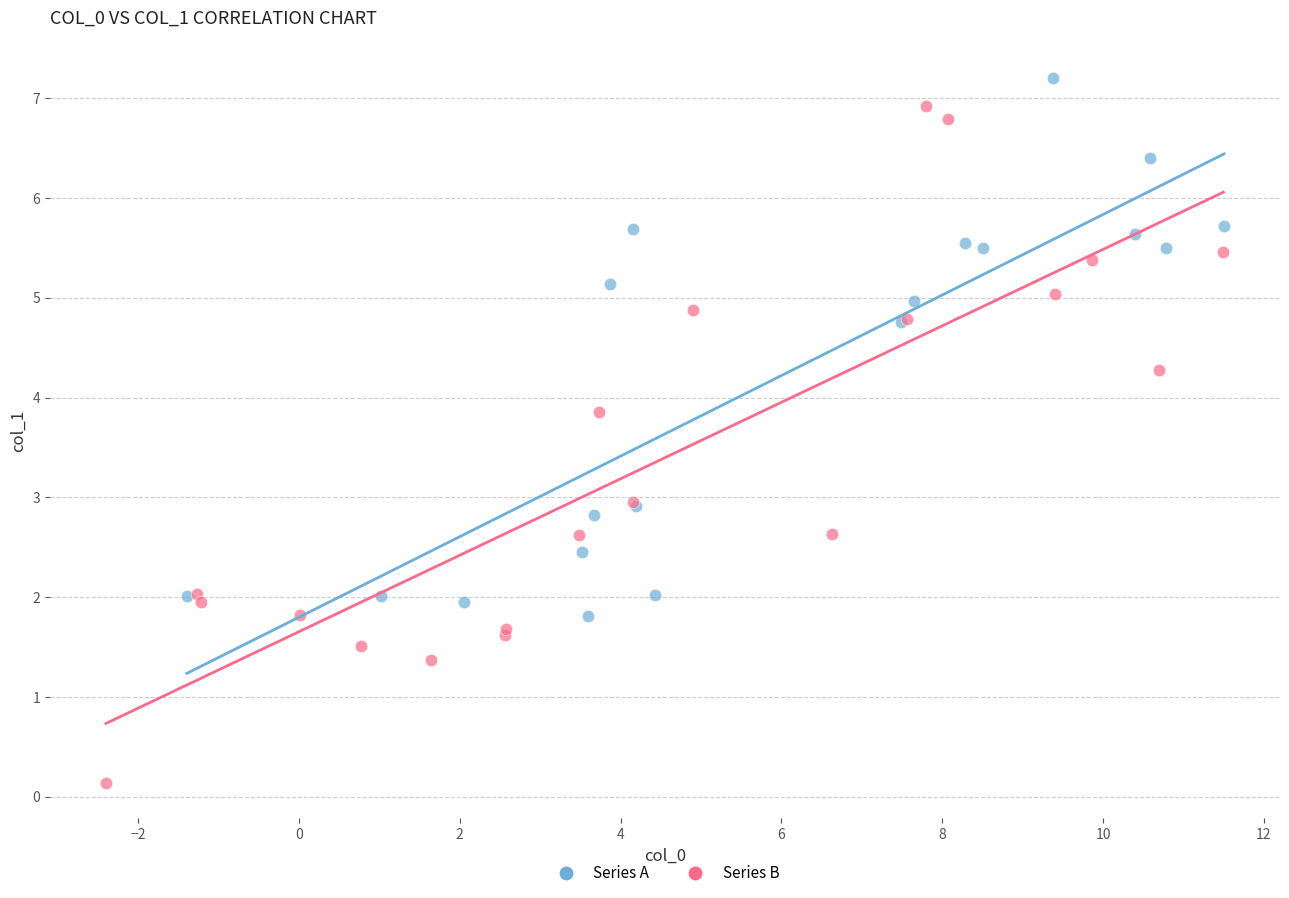

Which series reaches the minimum Y coordinate?

Series B